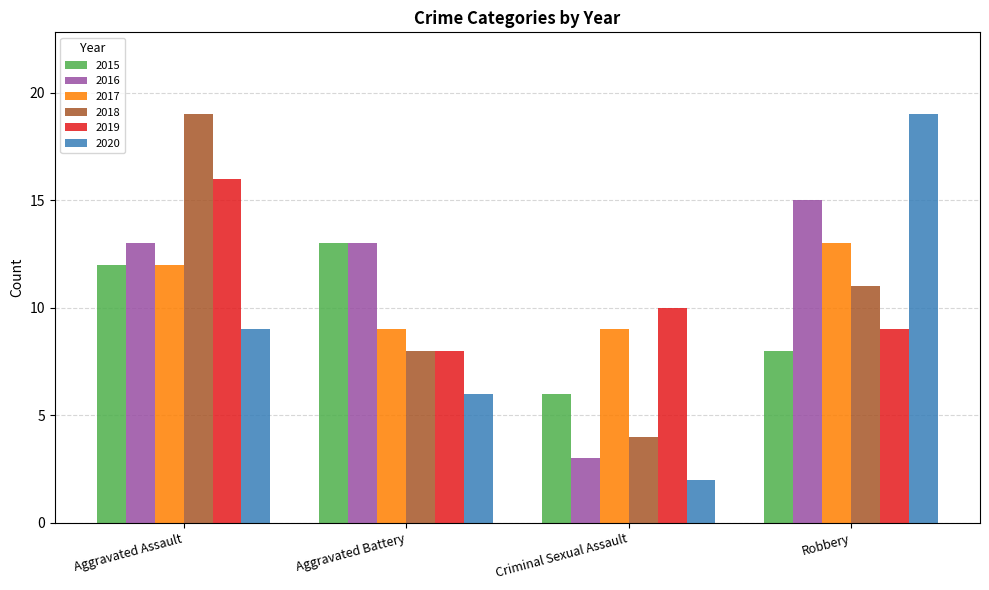

Reading right to left, what are all the values shown in this chart?

2015: Robbery=8	Criminal Sexual Assault=6	Aggravated Battery=13	Aggravated Assault=12
2016: Robbery=15	Criminal Sexual Assault=3	Aggravated Battery=13	Aggravated Assault=13
2017: Robbery=13	Criminal Sexual Assault=9	Aggravated Battery=9	Aggravated Assault=12
2018: Robbery=11	Criminal Sexual Assault=4	Aggravated Battery=8	Aggravated Assault=19
2019: Robbery=9	Criminal Sexual Assault=10	Aggravated Battery=8	Aggravated Assault=16
2020: Robbery=19	Criminal Sexual Assault=2	Aggravated Battery=6	Aggravated Assault=9